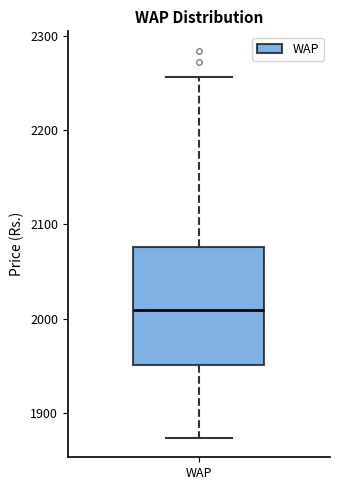

Transcribe this box plot: give where the median line is, the range the box spans, and where the two whiskers end, as read against the y-axis. The values are not printed on the chart, so give them approximately, as read against the axis.

median 2010, box 1950 to 2080, whiskers 1870 to 2260